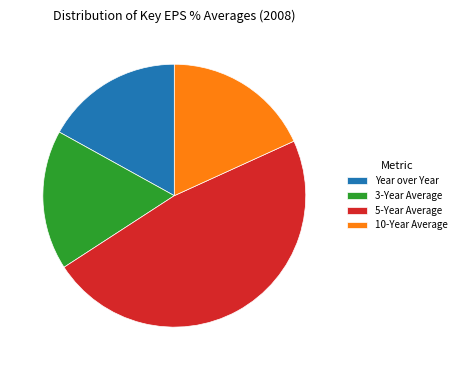

What is the largest slice in the pie chart?

5-Year Average